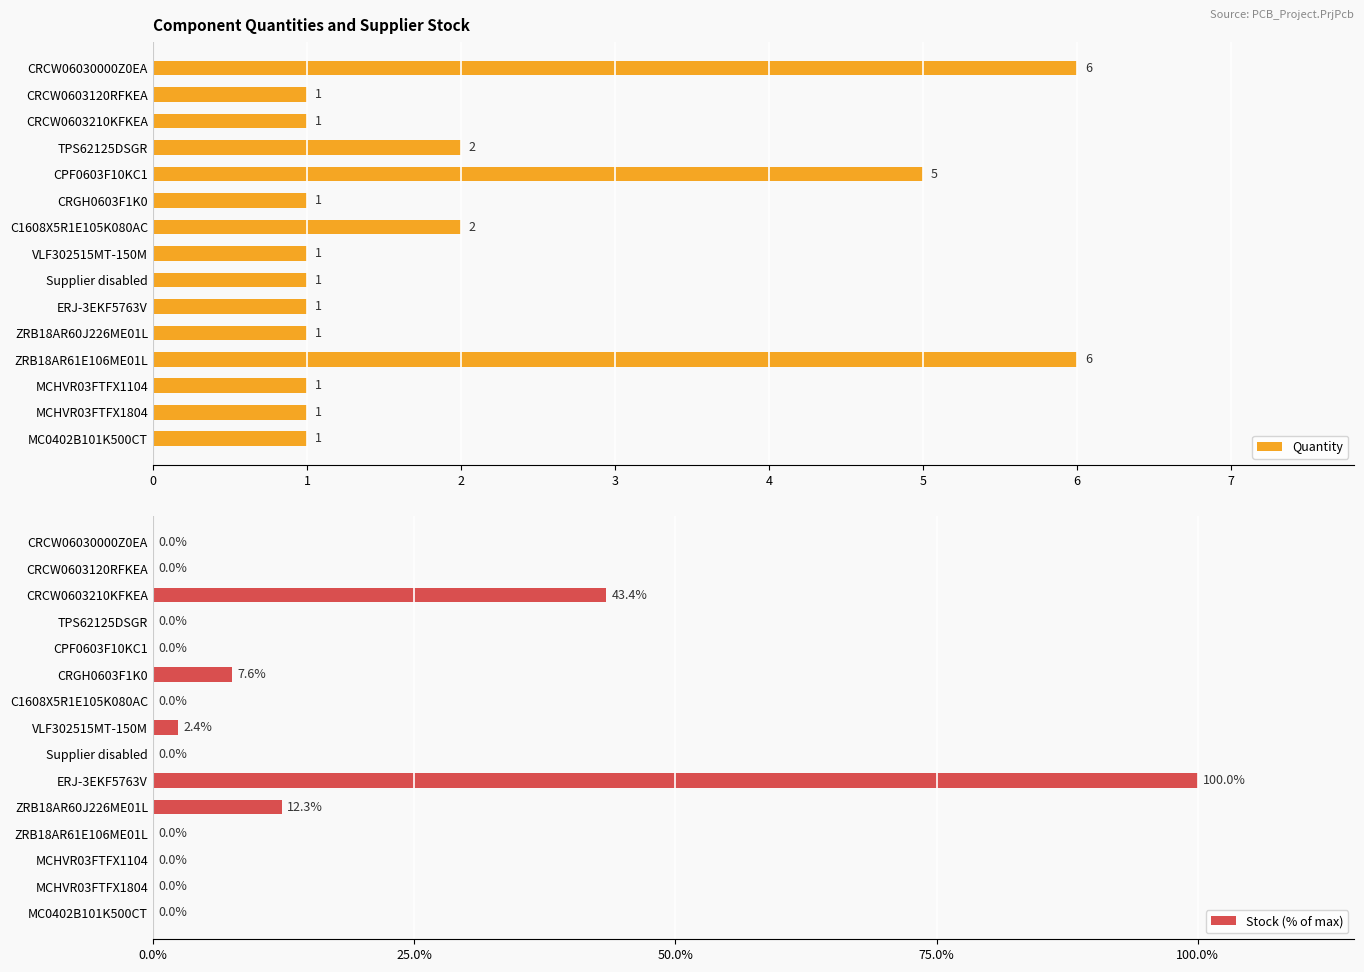

What is the sum of all Stock (% of max) values?

165.6